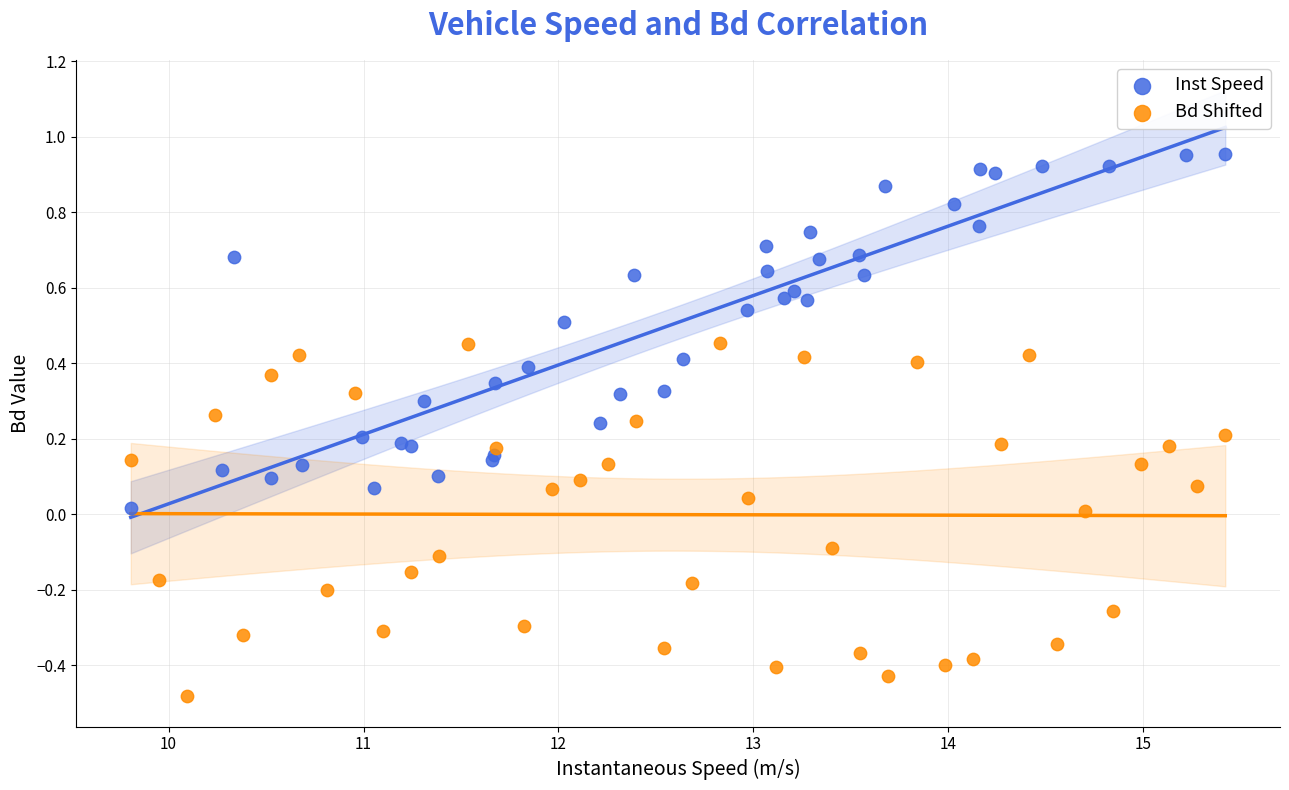

Which series reaches the maximum Y coordinate?

Inst Speed